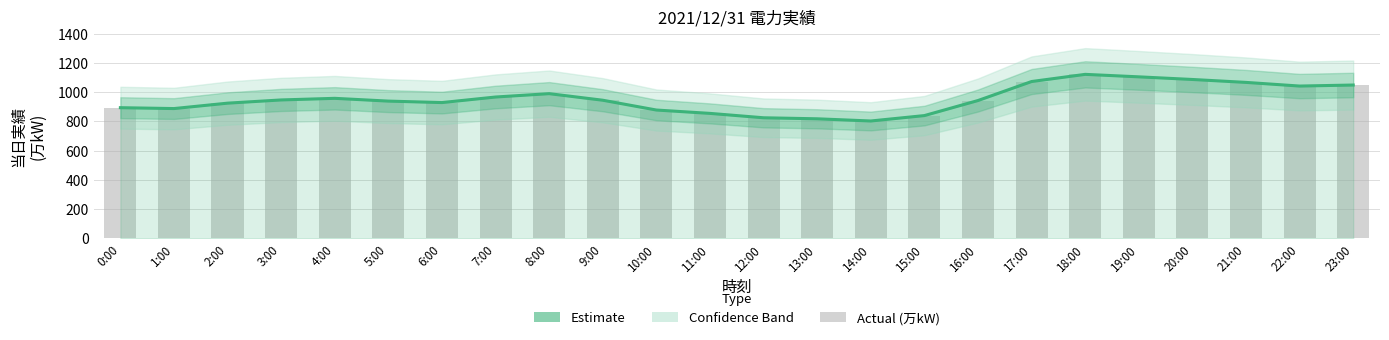

What value does the data have at 16:00, to the nearest 10?

940